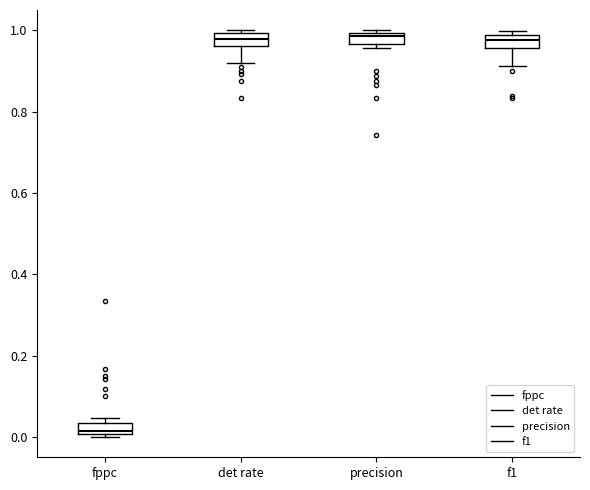

Where is the upper edge of the box for det rate on the y-axis? The values are not printed on the chart, so give them approximately, as read against the axis.

1.00